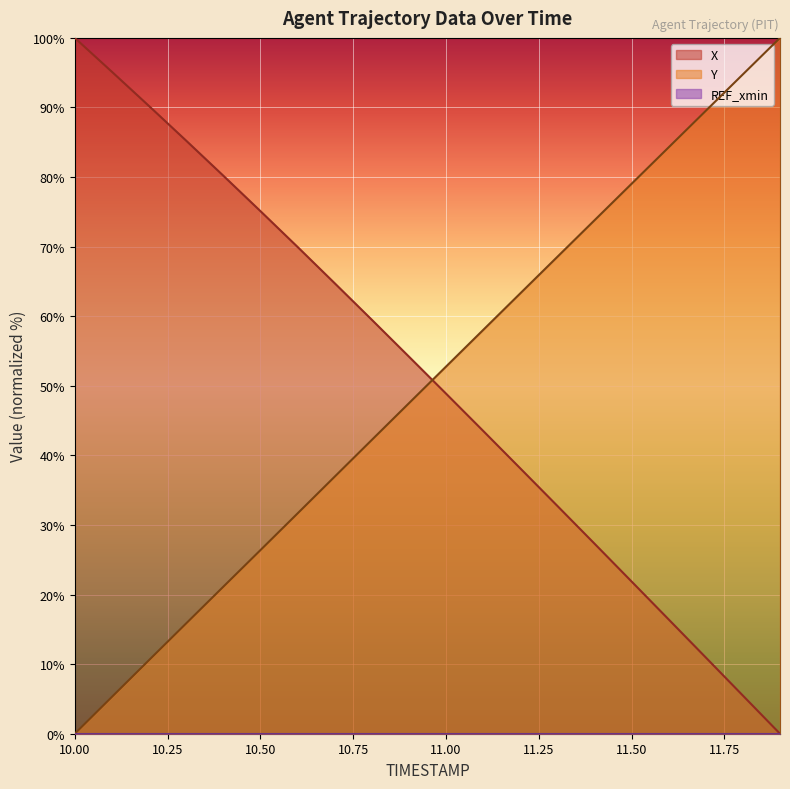

Reading left to right, what are all the values shown in this chart?

X: 100.0	95.1	90.2	85.2	80.2	75.1	70.0	64.8	59.5	54.2	48.9	43.5	38.1	32.7	27.3	21.9	16.4	11.0	5.5	0.0
Y: 0.0	5.3	10.6	15.9	21.1	26.4	31.6	36.9	42.2	47.5	52.8	58.0	63.3	68.5	73.8	79.0	84.3	89.5	94.8	100.0